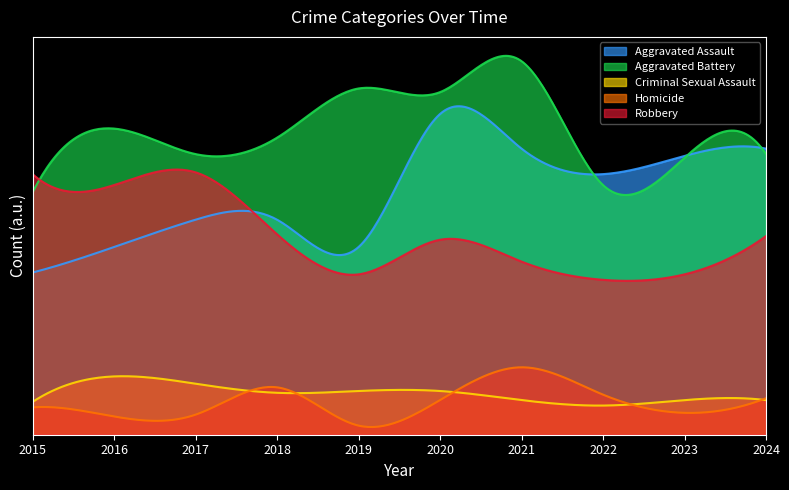

True or false: Homicide has a value of 37 at 2021.

True